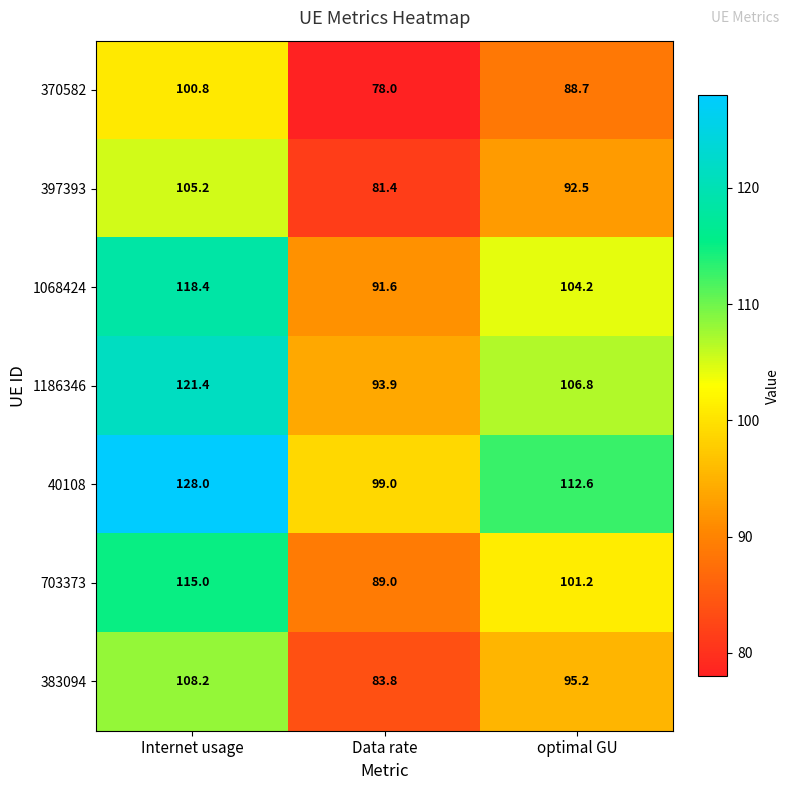

What is the difference between the maximum and minimum values in the 383094 series?

24.4